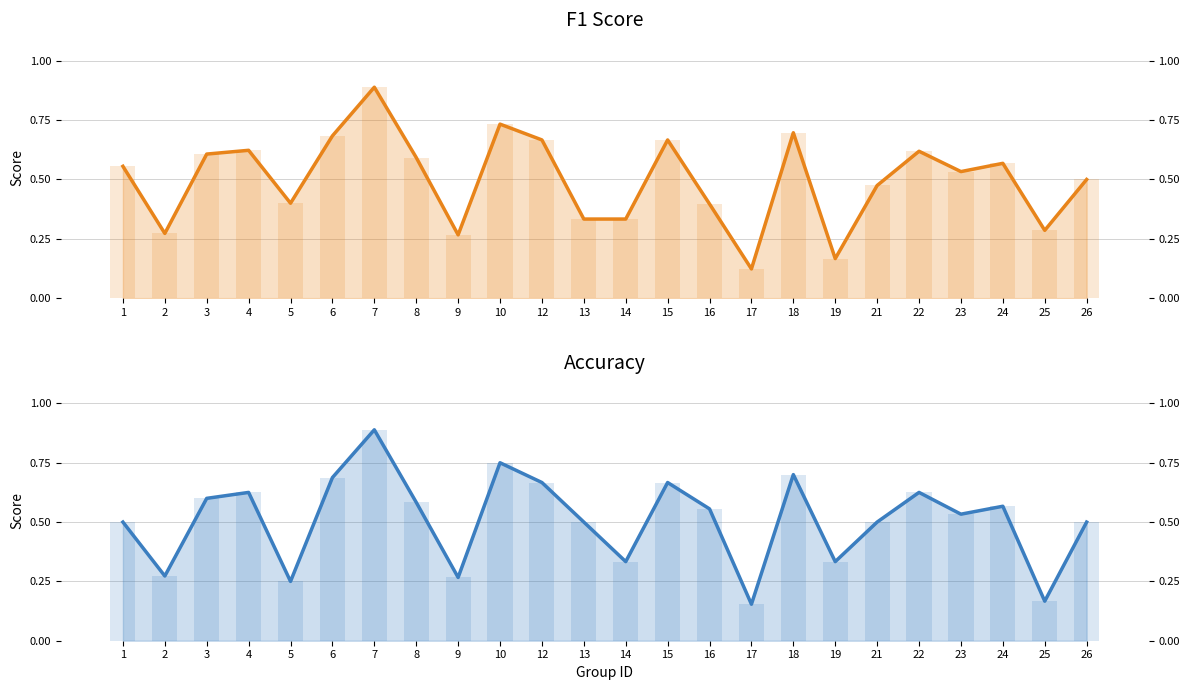

Is it true that f1 equals 0.3 at 19?

False